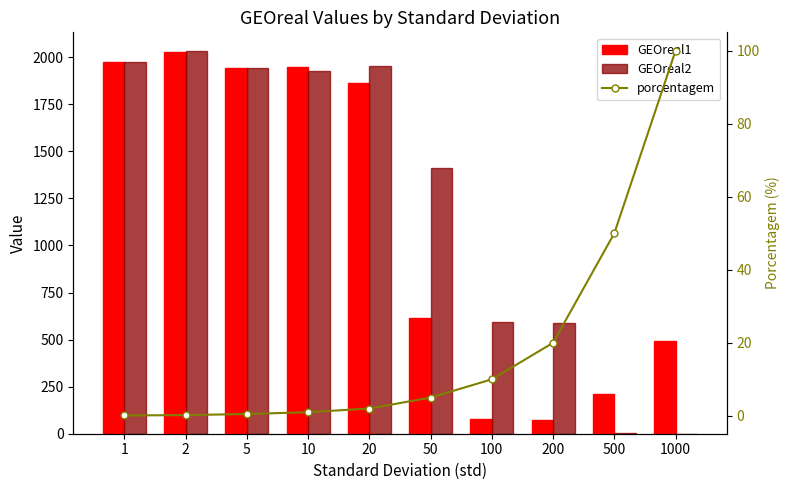

What are all the series names shown in the legend?

GEOreal1, GEOreal2, porcentagem